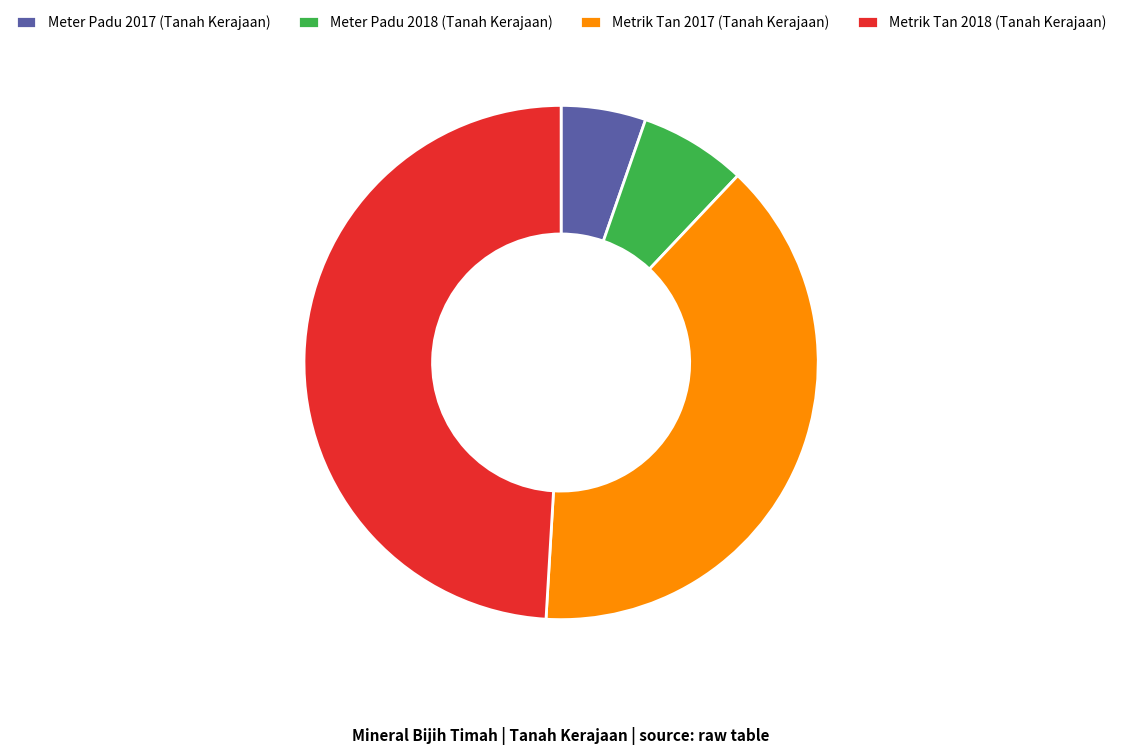

Is the sum of Meter Padu 2017 (Tanah Kerajaan) and Metrik Tan 2018 (Tanah Kerajaan) greater than half?

Yes